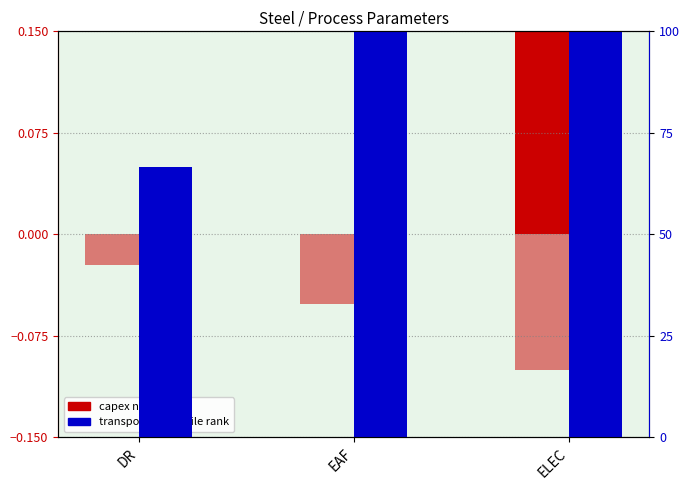

Is it true that transport cost (percentile) equals 66.7 at DR?

True